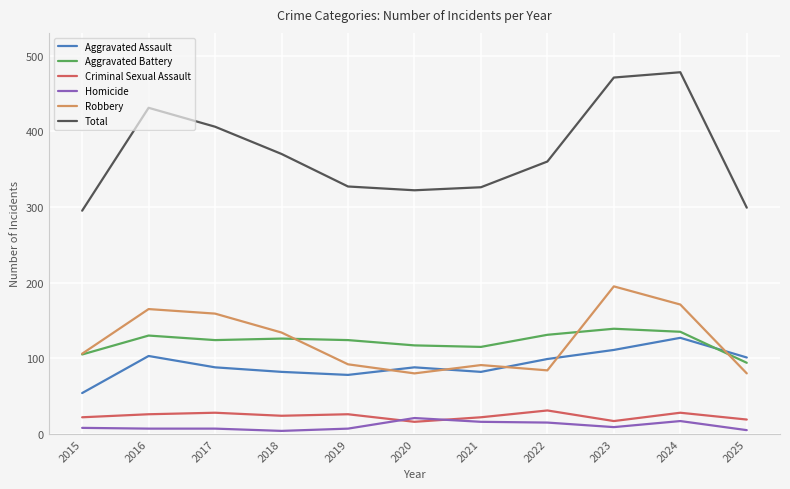

Is it true that Aggravated Assault equals 67 at 2025?

False